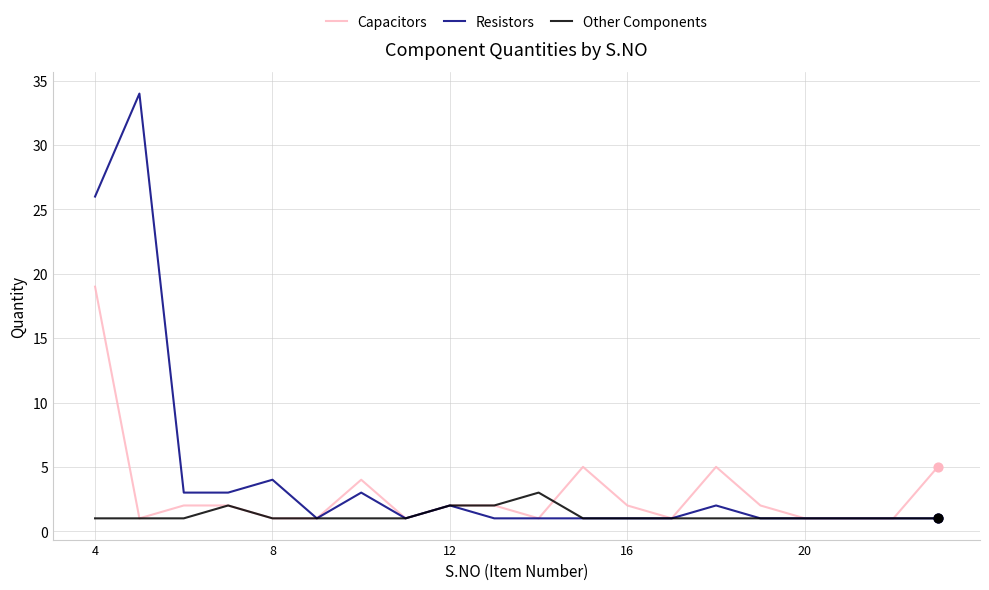

At how many categories does at least one series exceed 20?

2